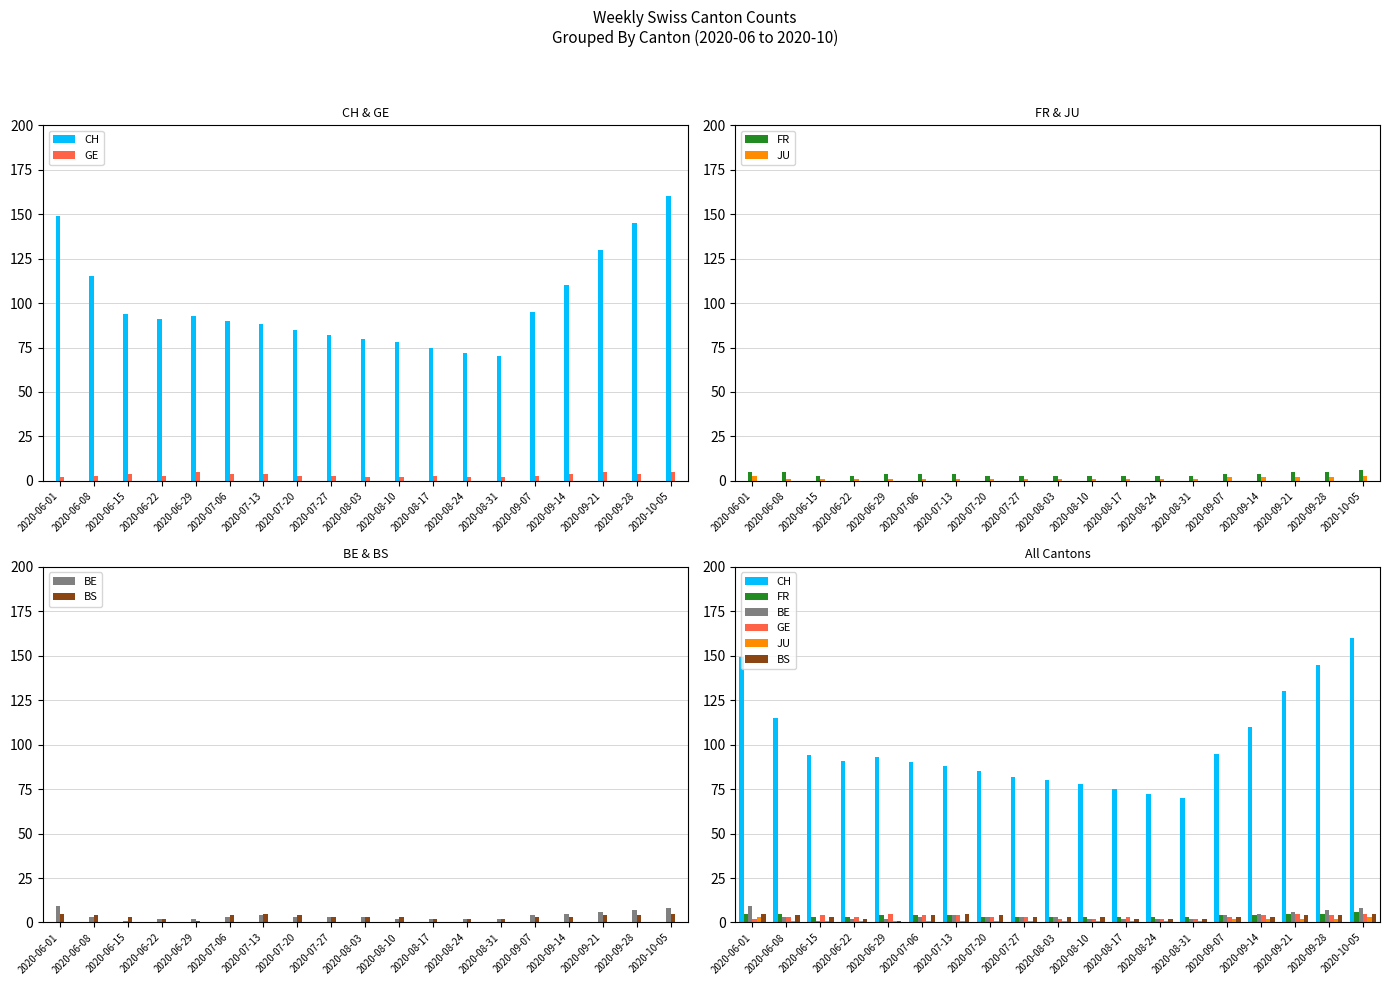

How many bars are there in total?

114